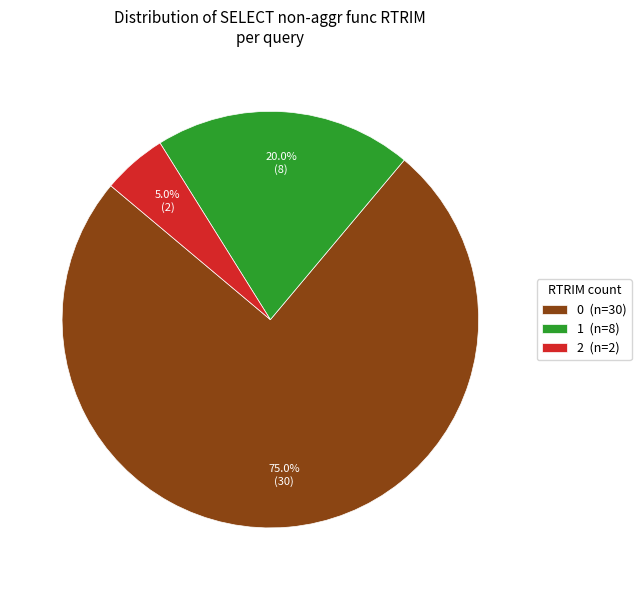

What is the ratio of the value at 1 (n=8) to the value at 0 (n=30)?

0.3